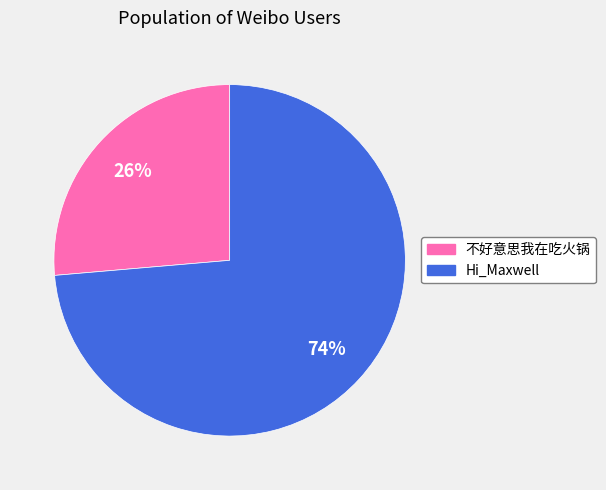

Which category accounts for the majority?

Hi_Maxwell